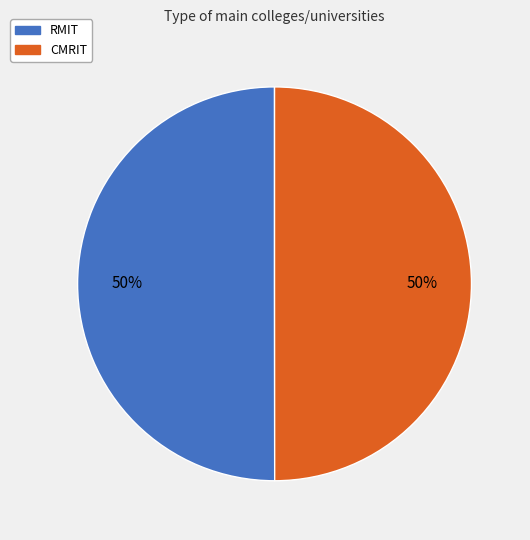

Approximately how many times larger is the value at CMRIT compared to RMIT?

1.0